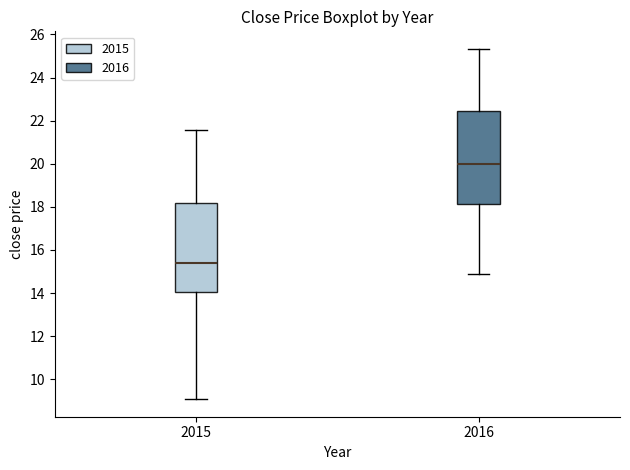

Which box has the lowest median line?

2015